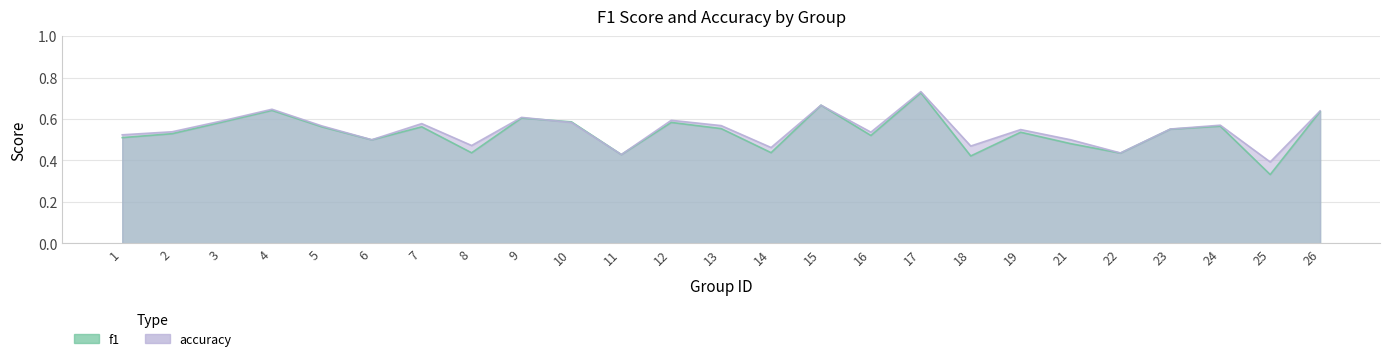

Is it true that accuracy equals 0.6 at 4?

True